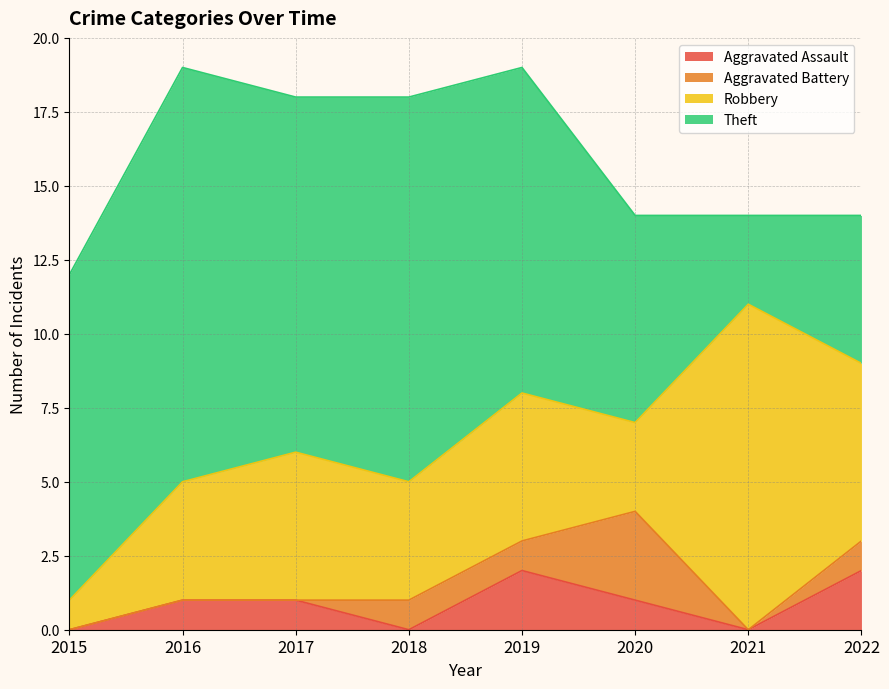

Rank the series at 2018 from highest to lowest value.

Theft, Robbery, Aggravated Battery, Aggravated Assault